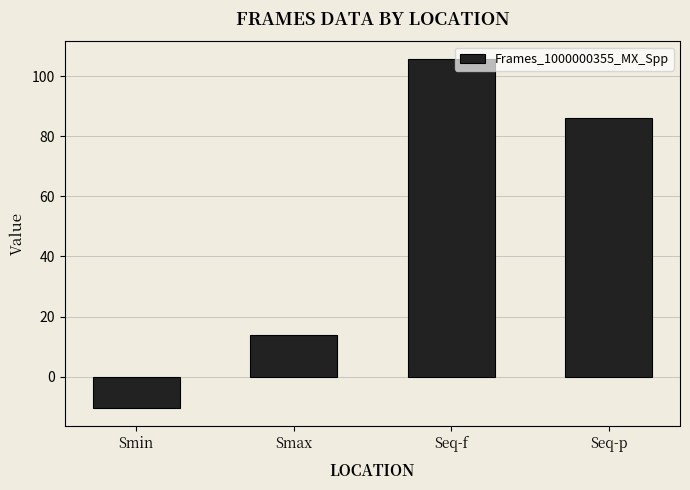

The value at Smin is -10.6. True or false?

True